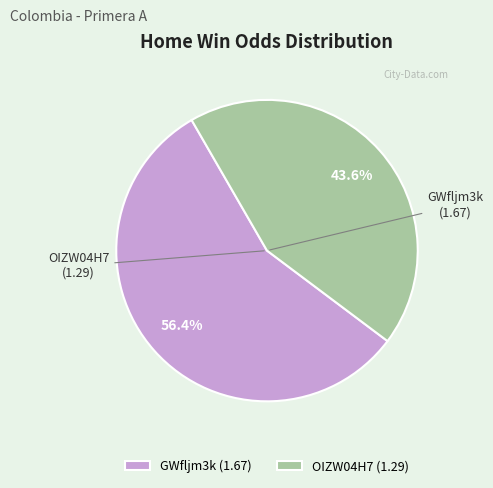

To the nearest percent, what is the difference between the largest and smallest slice percentages?

13%